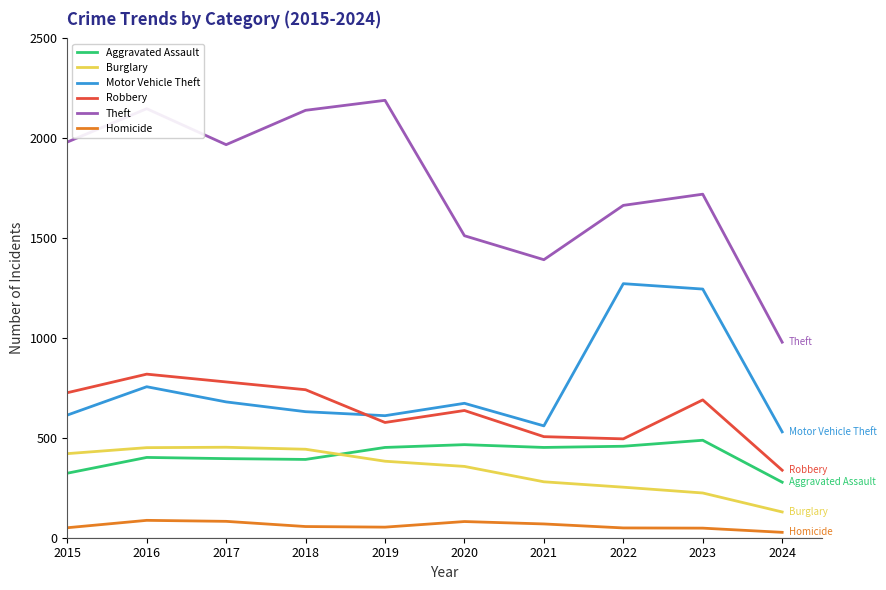

How many lines are shown in the chart?

6